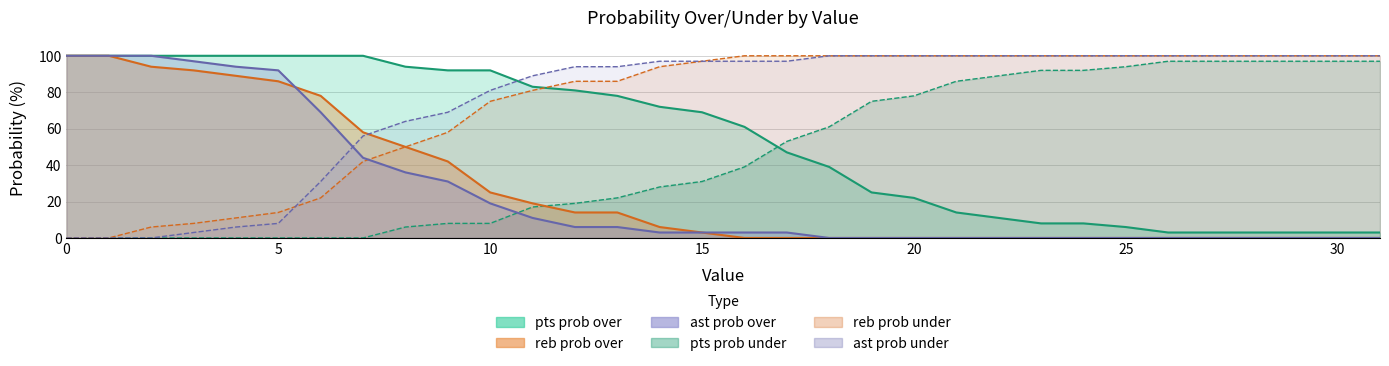

Reading left to right, list all the values displayed in this chart.

pts prob over: 0=100	1=100	2=100	3=100	4=100	5=100	6=100	7=100	8=94	9=92	10=92	11=83	12=81	13=78	14=72	15=69	16=61	17=47	18=39	19=25	20=22	21=14	22=11	23=8	24=8	25=6	26=3	27=3	28=3	29=3	30=3	31=3
pts prob under: 0=0	1=0	2=0	3=0	4=0	5=0	6=0	7=0	8=6	9=8	10=8	11=17	12=19	13=22	14=28	15=31	16=39	17=53	18=61	19=75	20=78	21=86	22=89	23=92	24=92	25=94	26=97	27=97	28=97	29=97	30=97	31=97
reb prob over: 0=100	1=100	2=94	3=92	4=89	5=86	6=78	7=58	8=50	9=42	10=25	11=19	12=14	13=14	14=6	15=3	16=0	17=0	18=0	19=0	20=0	21=0	22=0	23=0	24=0	25=0	26=0	27=0	28=0	29=0	30=0	31=0
reb prob under: 0=0	1=0	2=6	3=8	4=11	5=14	6=22	7=42	8=50	9=58	10=75	11=81	12=86	13=86	14=94	15=97	16=100	17=100	18=100	19=100	20=100	21=100	22=100	23=100	24=100	25=100	26=100	27=100	28=100	29=100	30=100	31=100
ast prob over: 0=100	1=100	2=100	3=97	4=94	5=92	6=69	7=44	8=36	9=31	10=19	11=11	12=6	13=6	14=3	15=3	16=3	17=3	18=0	19=0	20=0	21=0	22=0	23=0	24=0	25=0	26=0	27=0	28=0	29=0	30=0	31=0
ast prob under: 0=0	1=0	2=0	3=3	4=6	5=8	6=31	7=56	8=64	9=69	10=81	11=89	12=94	13=94	14=97	15=97	16=97	17=97	18=100	19=100	20=100	21=100	22=100	23=100	24=100	25=100	26=100	27=100	28=100	29=100	30=100	31=100